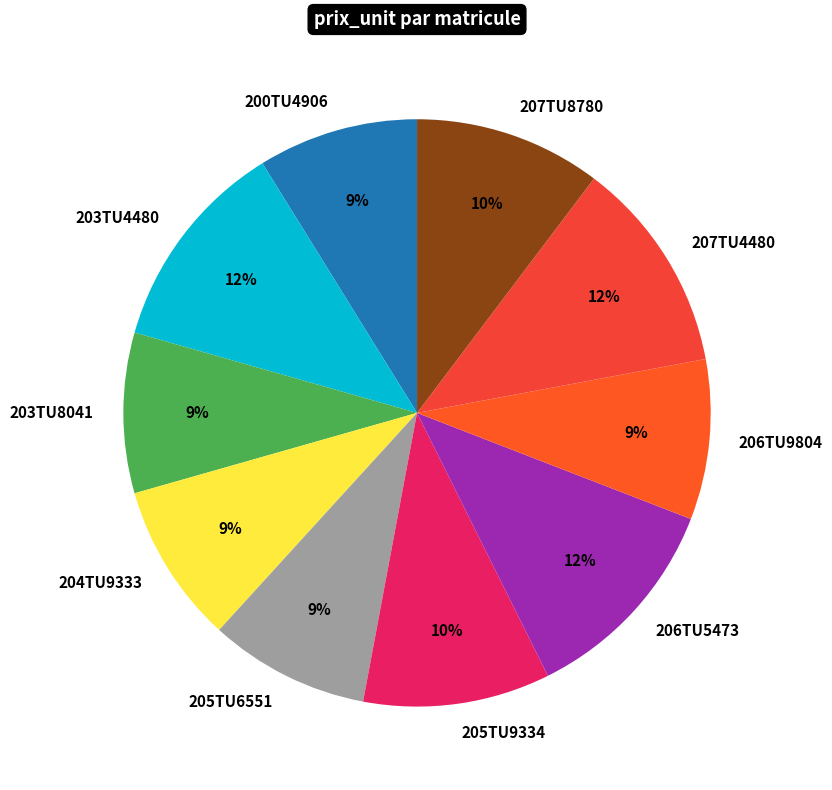

To the nearest percent, what is the average slice percentage?

10%